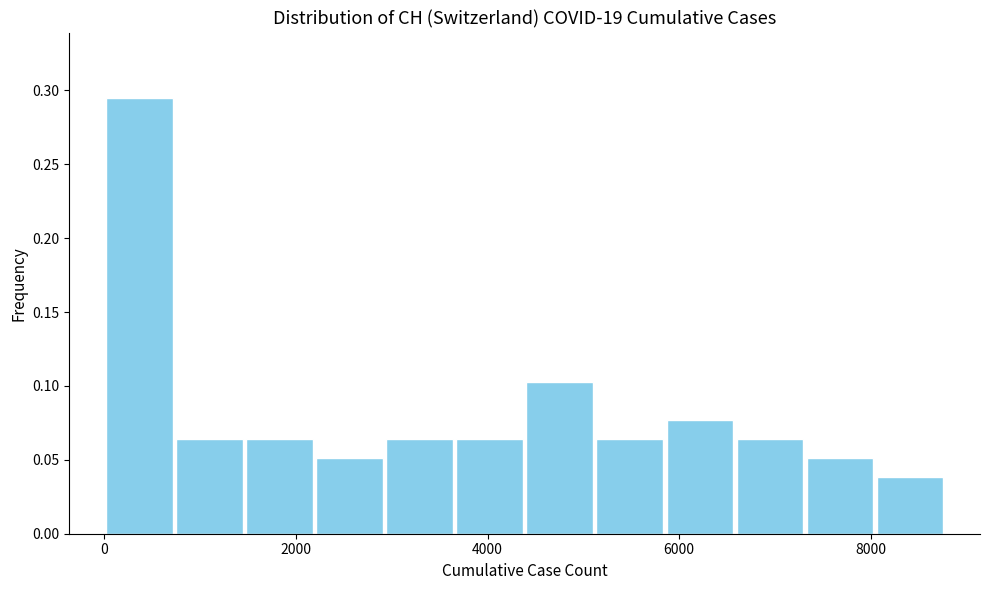

Read against the x-axis, roughly where is the centre of the tallest bar?

400